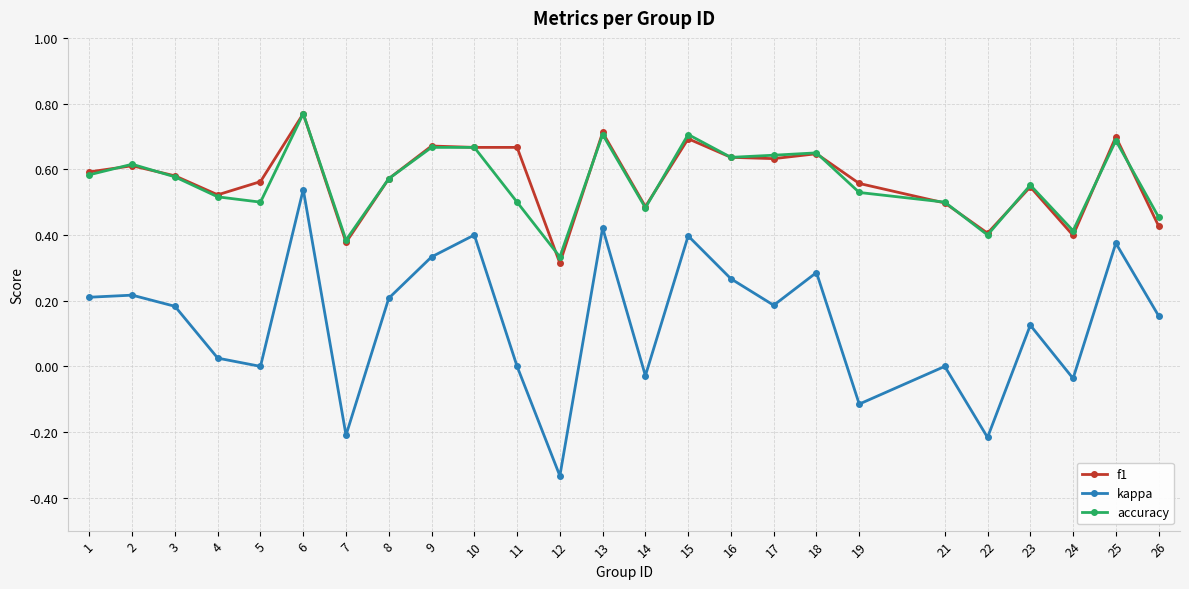

True or false: f1 and accuracy intersect in this chart.

True